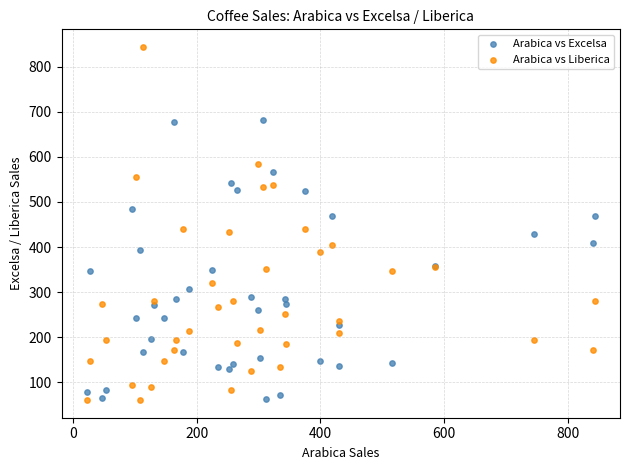

What is the X range (max minus min) for the scatter plot?

821.2